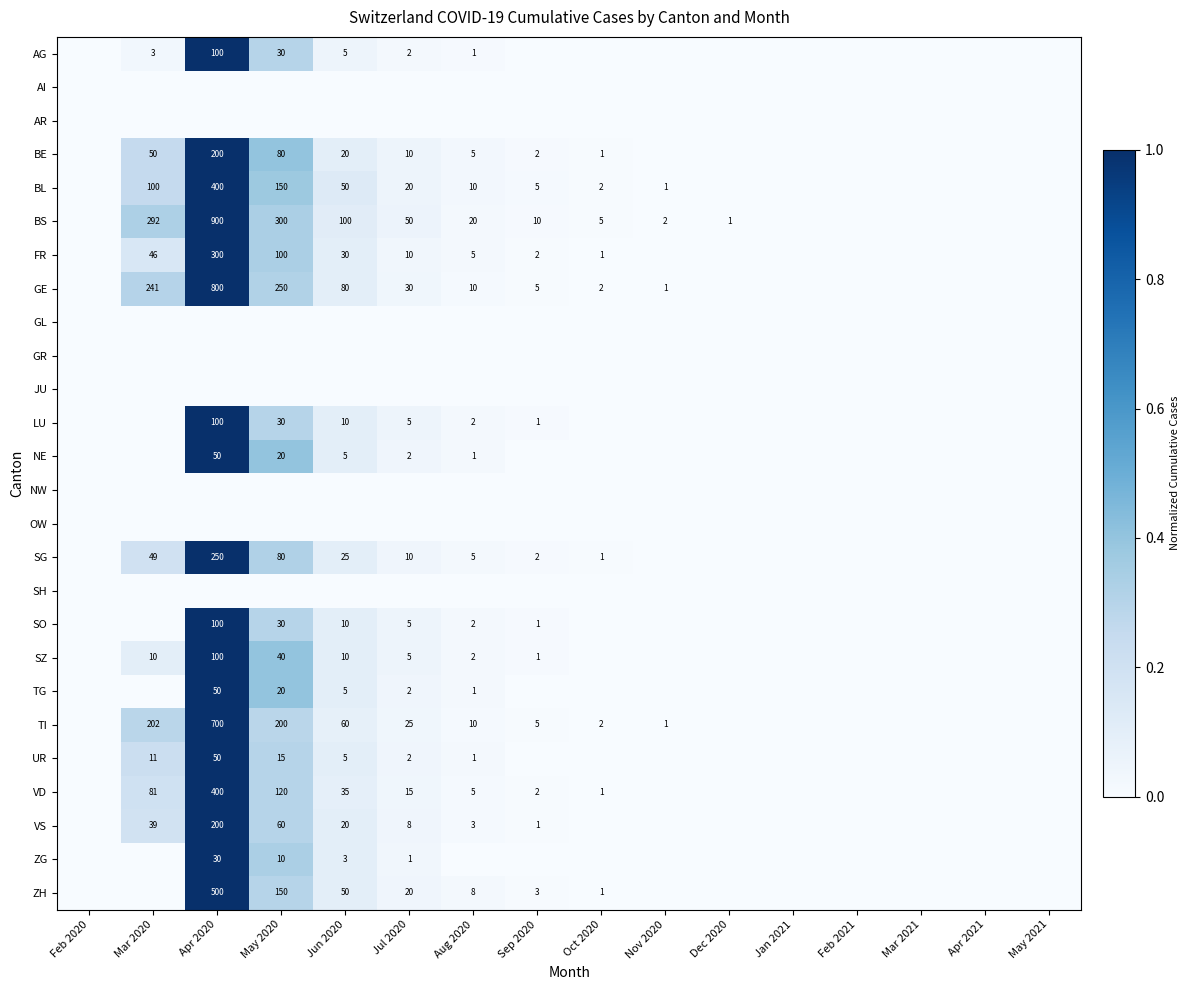

What is the sum of the ZH values at Aug 2020 and May 2020?

158